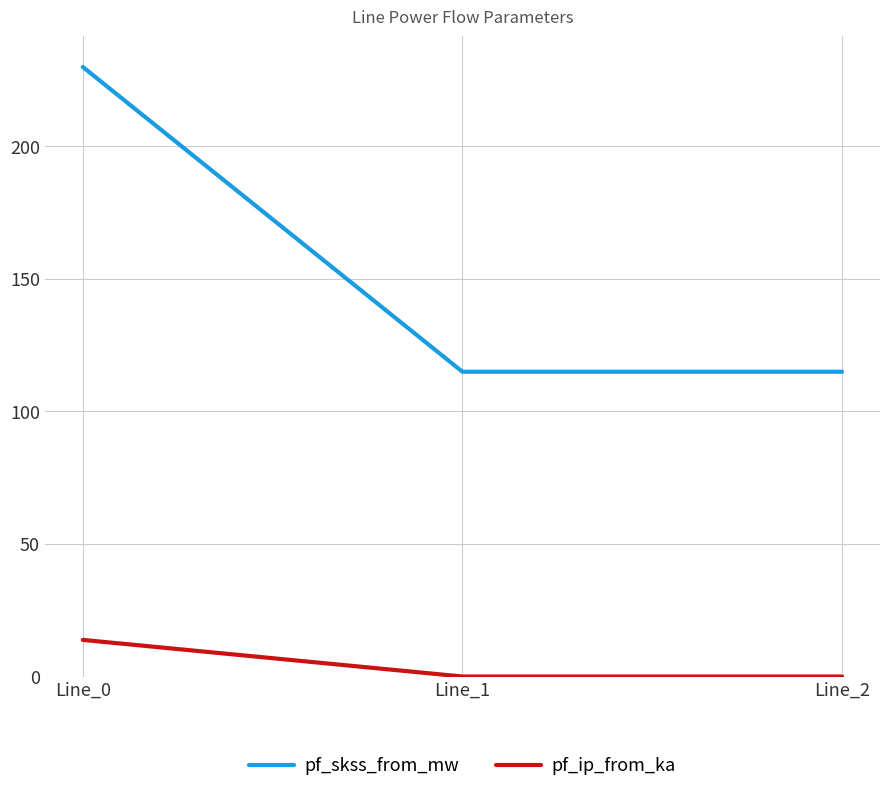

Rank the series by their average value, from lowest to highest.

pf_ip_from_ka, pf_skss_from_mw